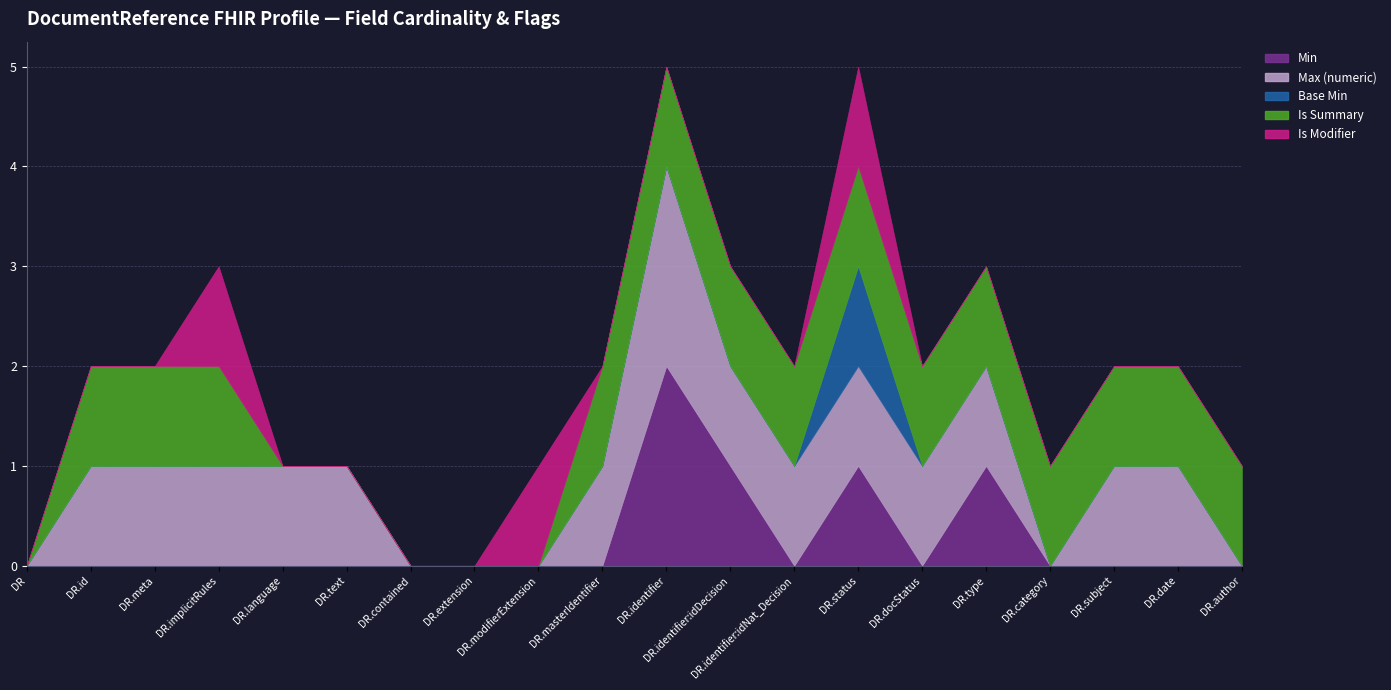

What is the label of the 16th point from the left?

DocumentReference.type